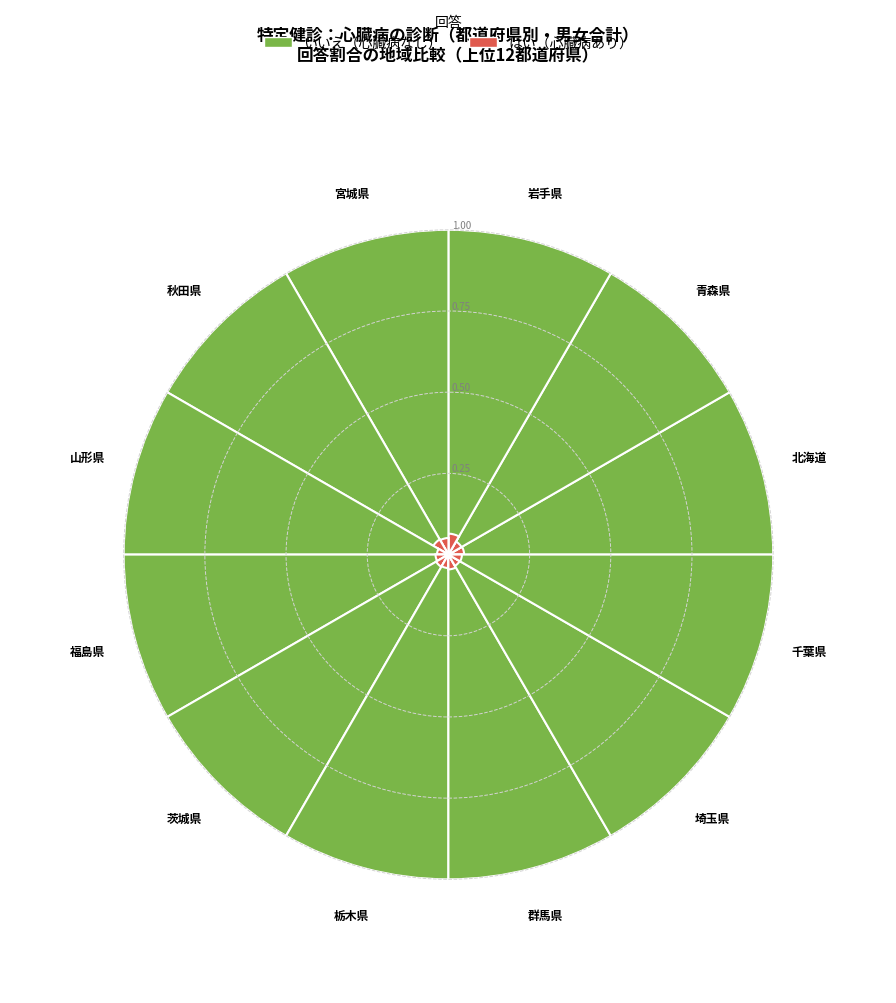

Is there a majority slice in this chart?

No